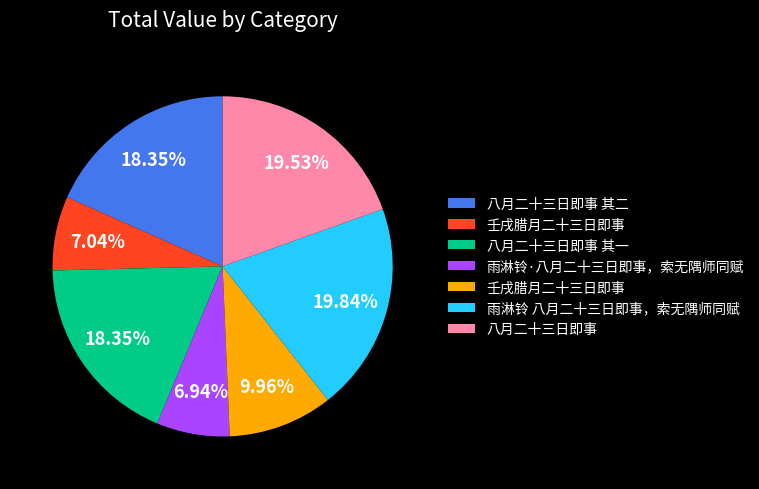

Does any single category account for the majority?

No